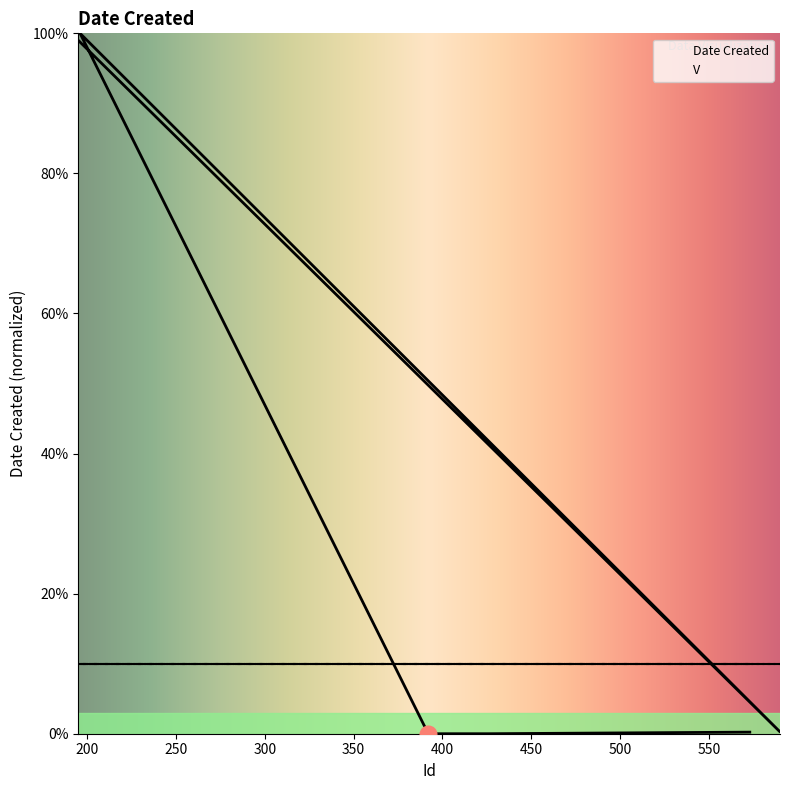

What is the difference between the values at 392 and 590?

0.3